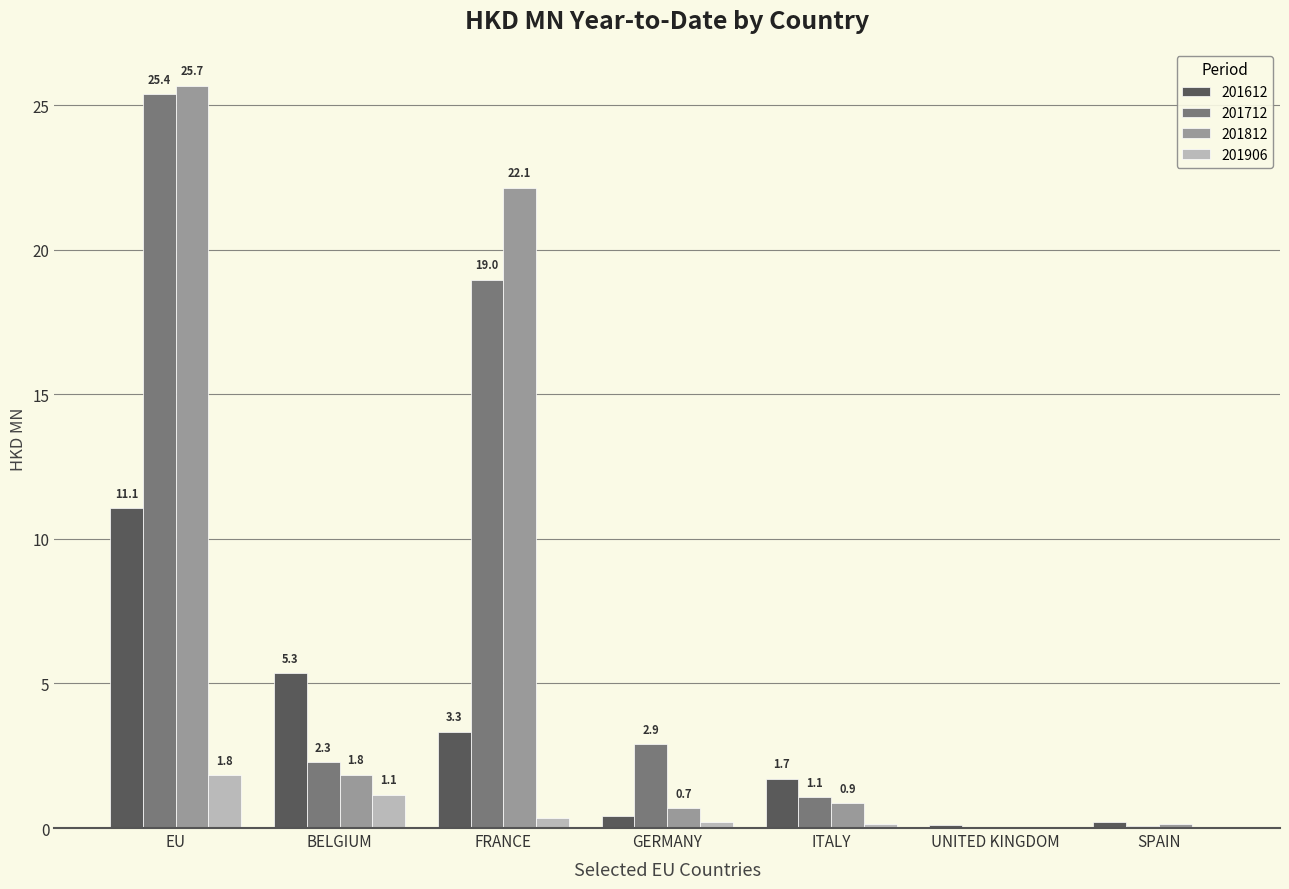

Which series has the largest range (max minus min)?

201812